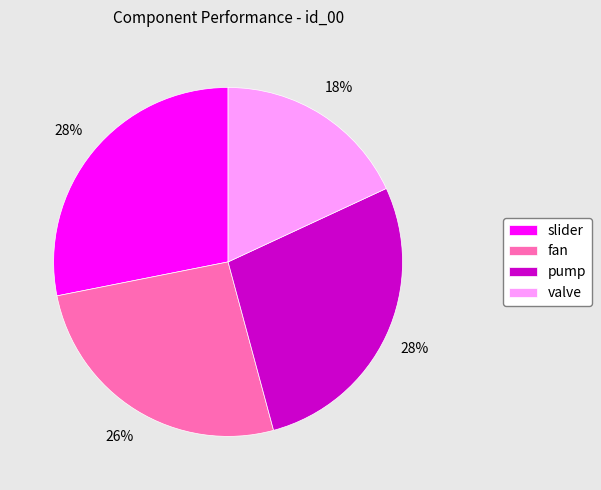

Is there any slice that represents more than half of the pie?

No